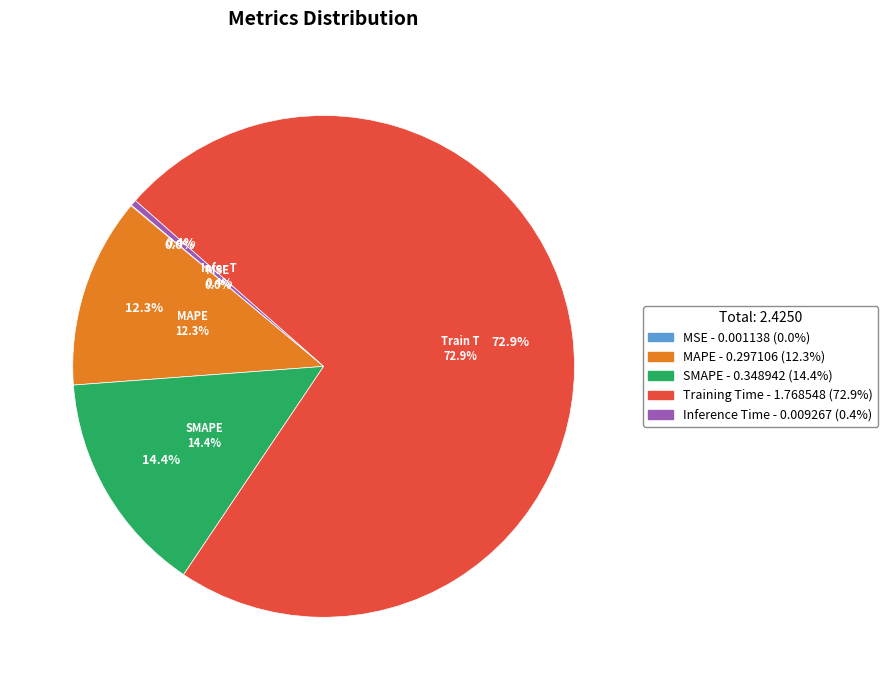

Is it true that Training Time is 73% of the pie?

True